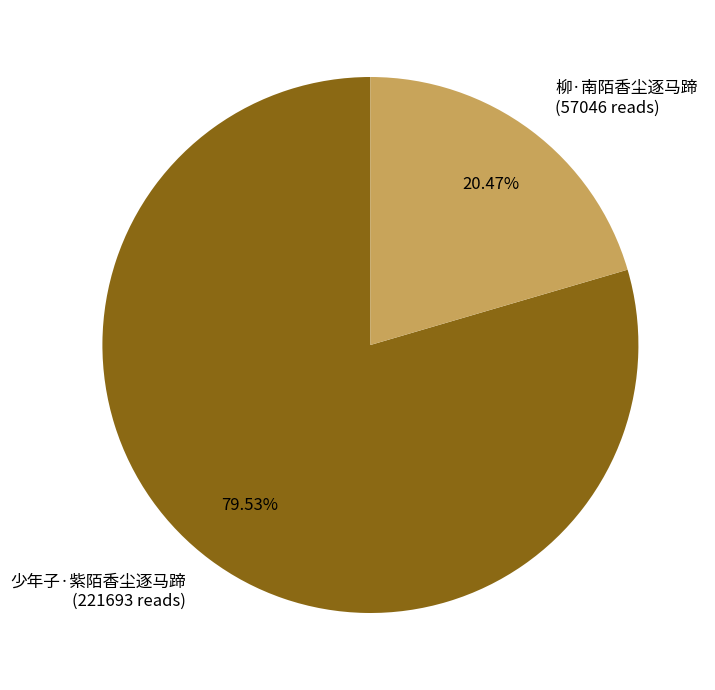

To the nearest percent, what is the combined percentage of 柳·南陌香尘逐马蹄 and 少年子·紫陌香尘逐马蹄?

100%